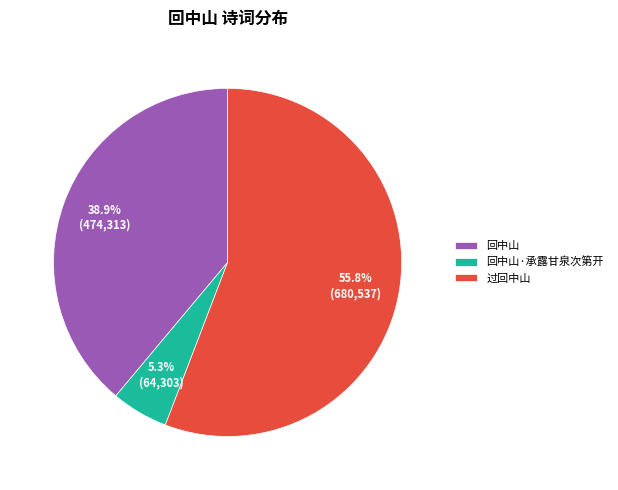

What is the total percentage of 过回中山 and 回中山?

94.7%